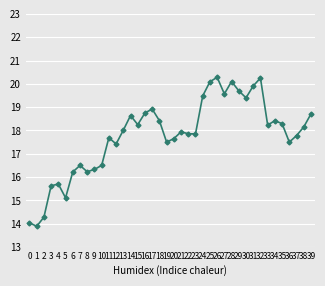

What is the greatest value displayed?

20.3